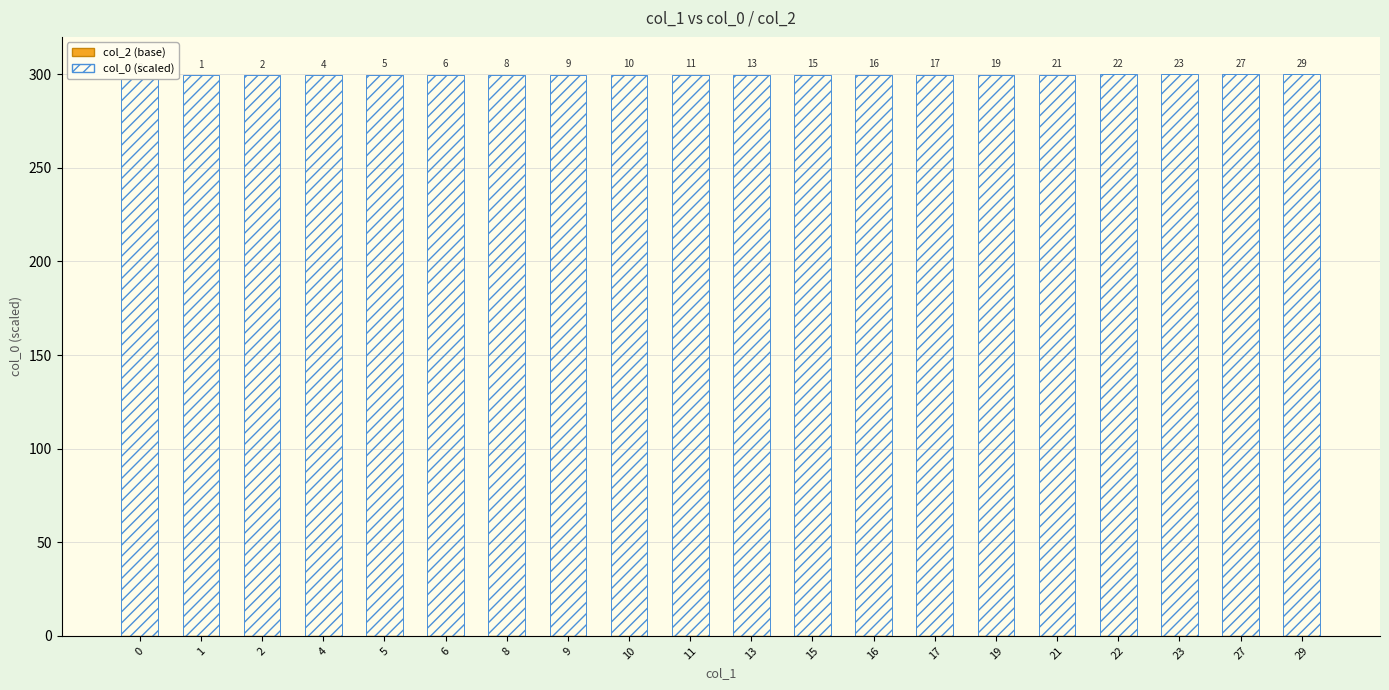

What value does the col_0 (scaled) series have at 15?

299.8